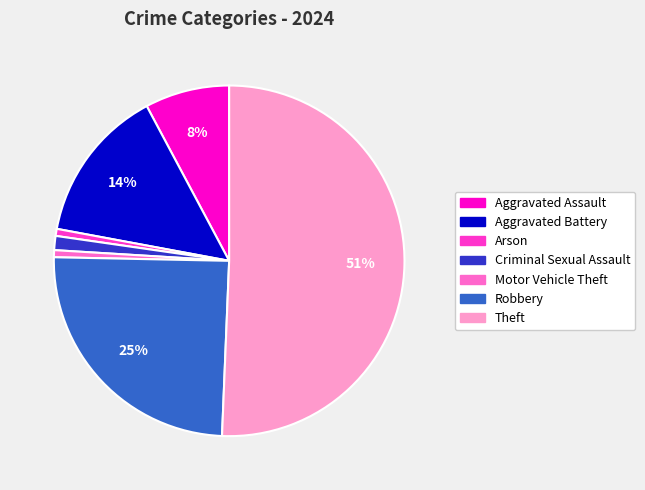

The Aggravated Assault slice represents 8% of the pie. True or false?

True